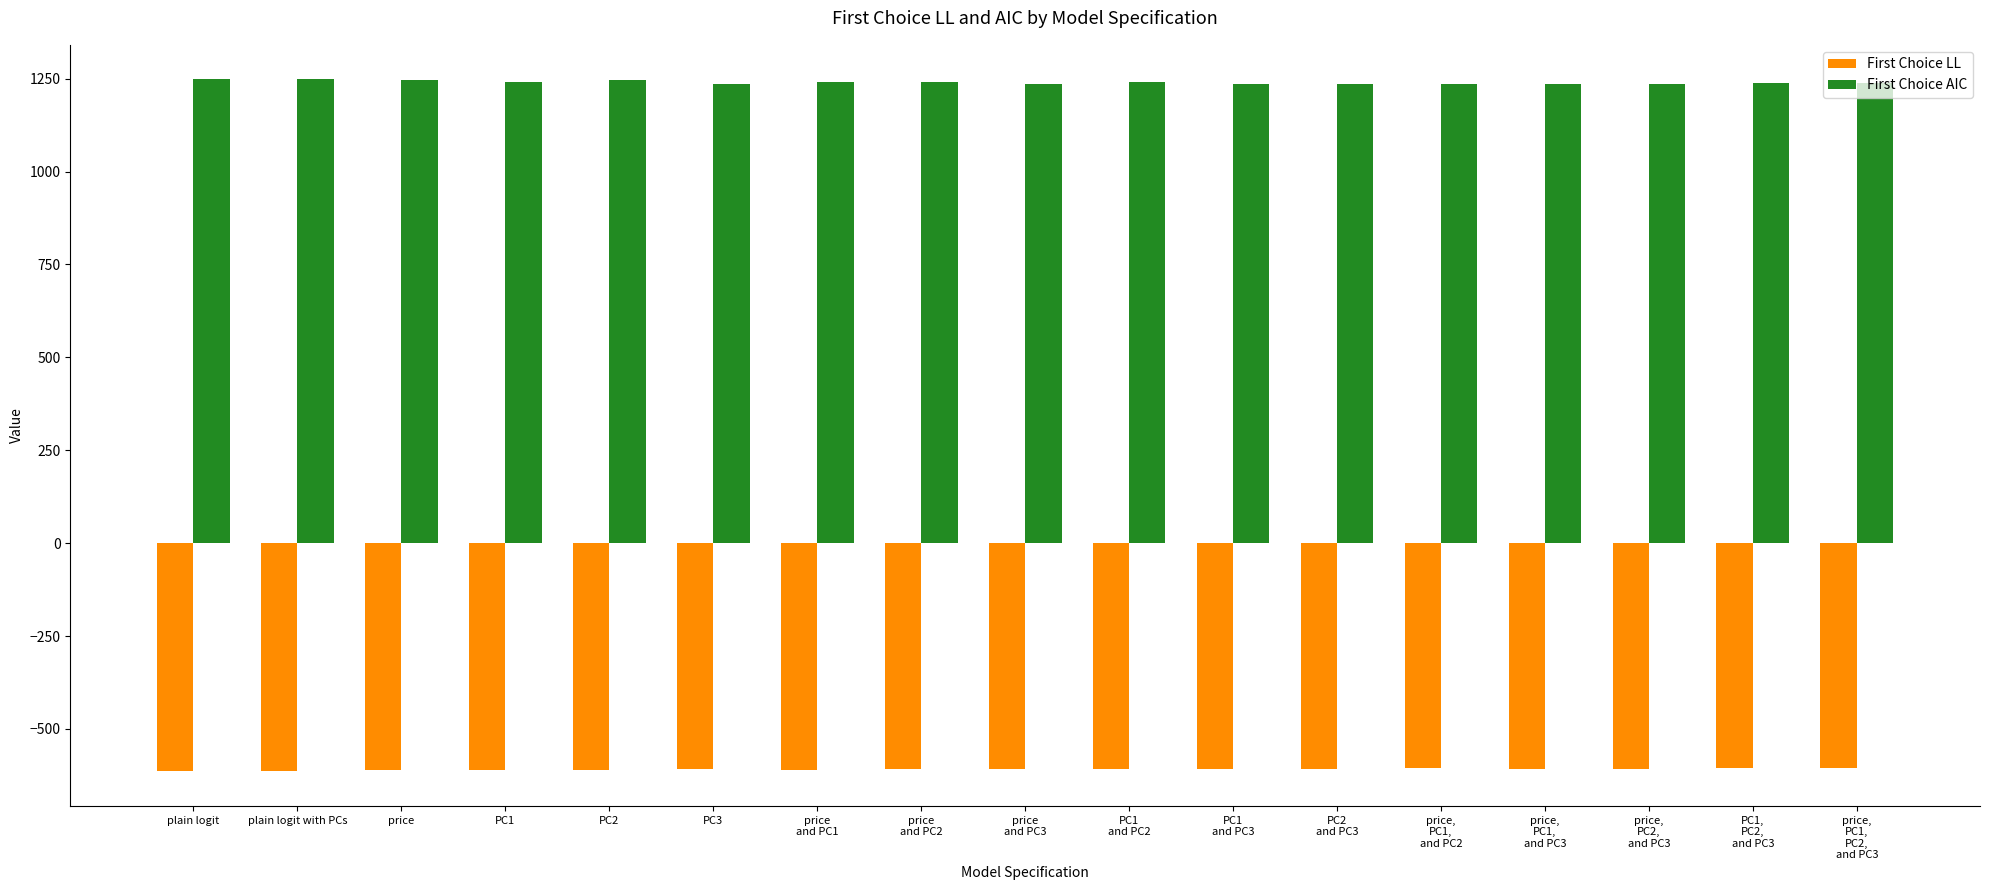

True or false: First Choice LL has a value of -606.6 at PC3.

True